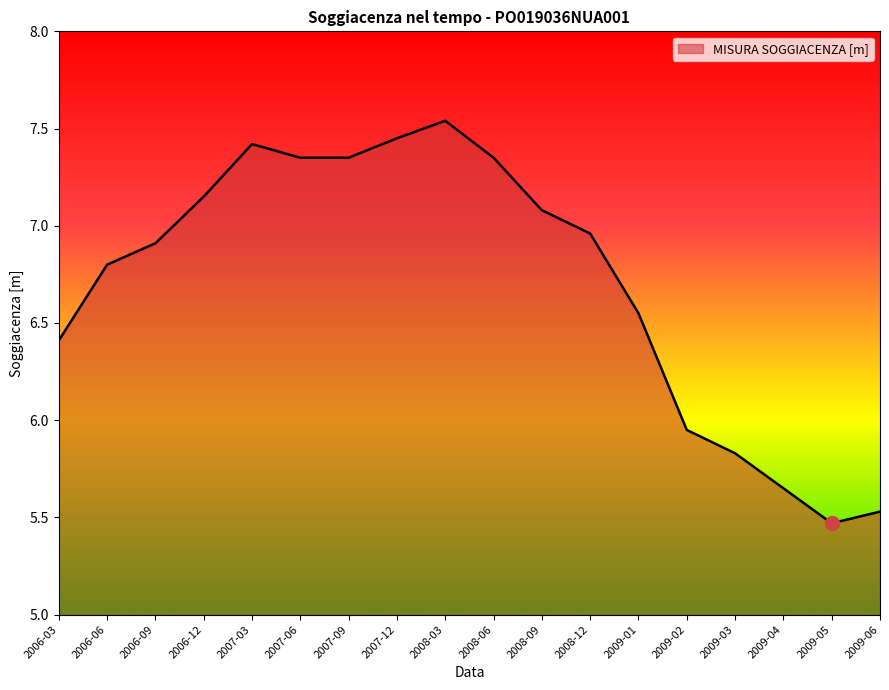

The value at 2007-03 is 7.4. True or false?

True